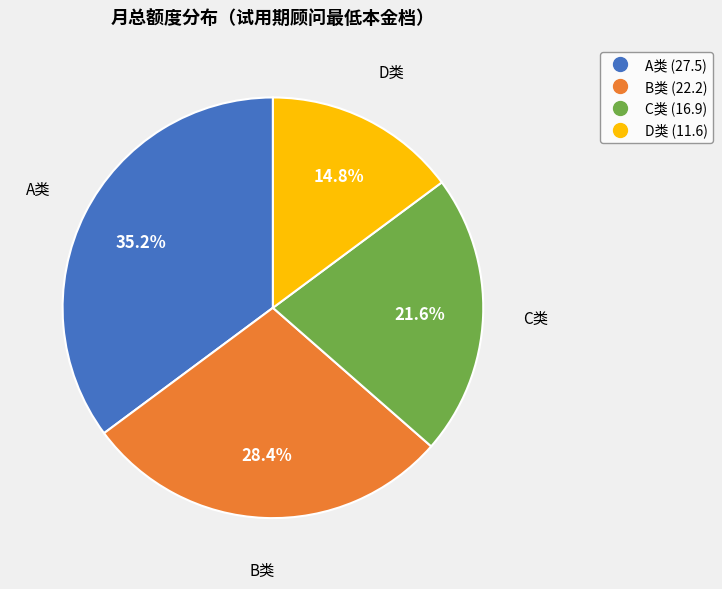

Does A类 account for over 50% of the chart?

No